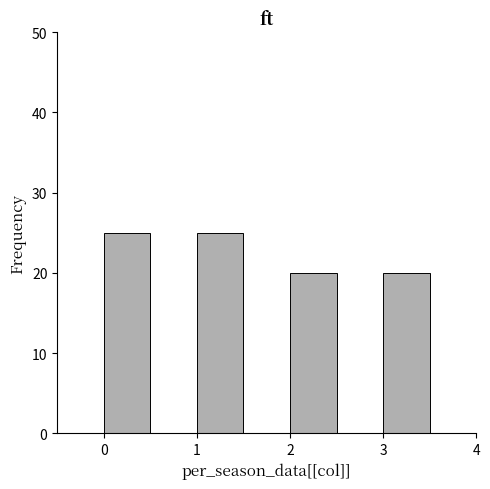

Reading left to right, list every bar in this chart as the range it spans on the x-axis followed by its height. The values are not printed on the chart, so give them approximately, as read against the axis.

-0.5 to 0.0: 0
0.0 to 0.5: 25
0.5 to 1.0: 0
1.0 to 1.5: 25
1.5 to 2.0: 0
2.0 to 2.5: 20
2.5 to 3.0: 0
3.0 to 3.5: 20
3.5 to 4.0: 0